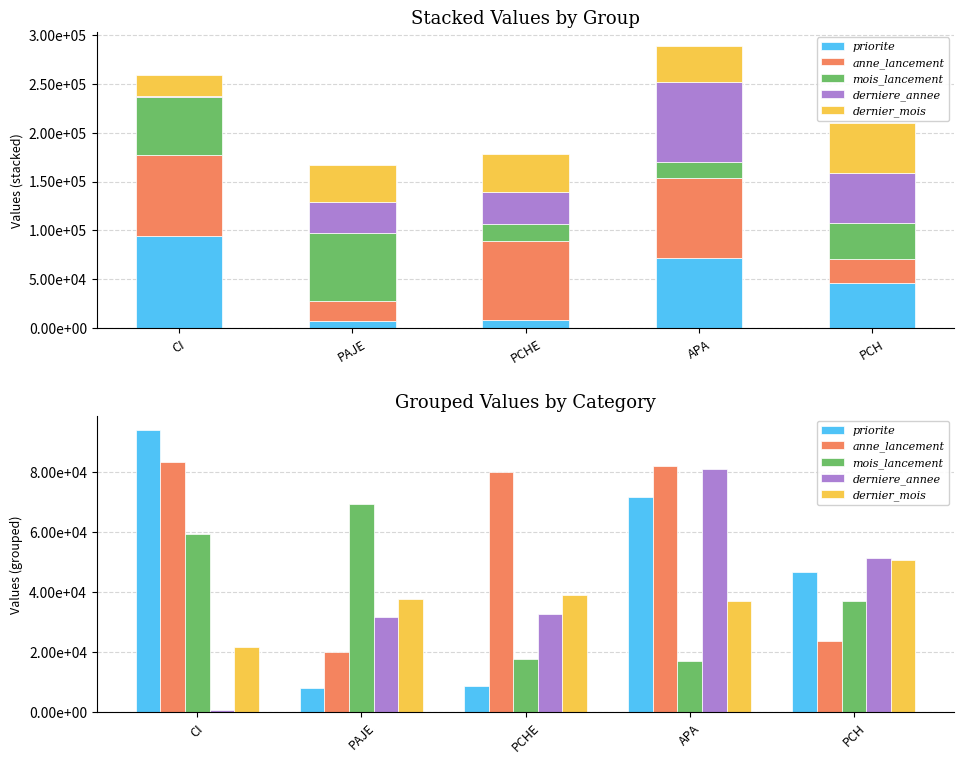

Reading right to left, extract all data points from this chart.

priorite: 46790	71519	8883	7906	94062
anne_lancement: 23769	81968	79904	19905	83204
mois_lancement: 37154	16944	17593	69498	59228
derniere_annee: 51463	80889	32567	31553	685
dernier_mois: 50700	37072	39025	37857	21648